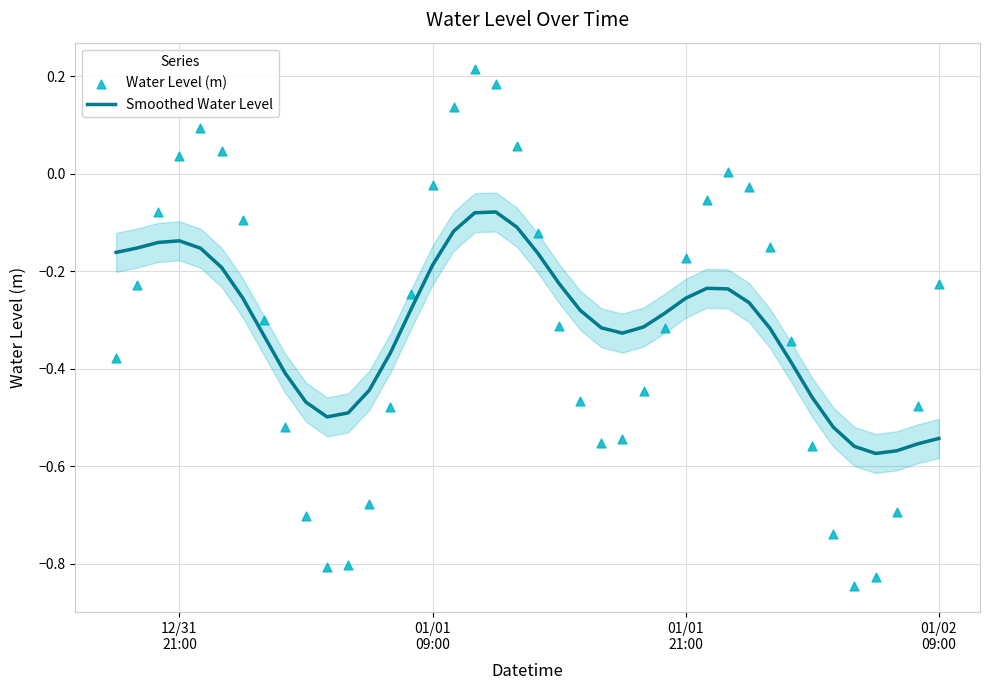

Which series has the largest total across all categories?

Smoothed Water Level